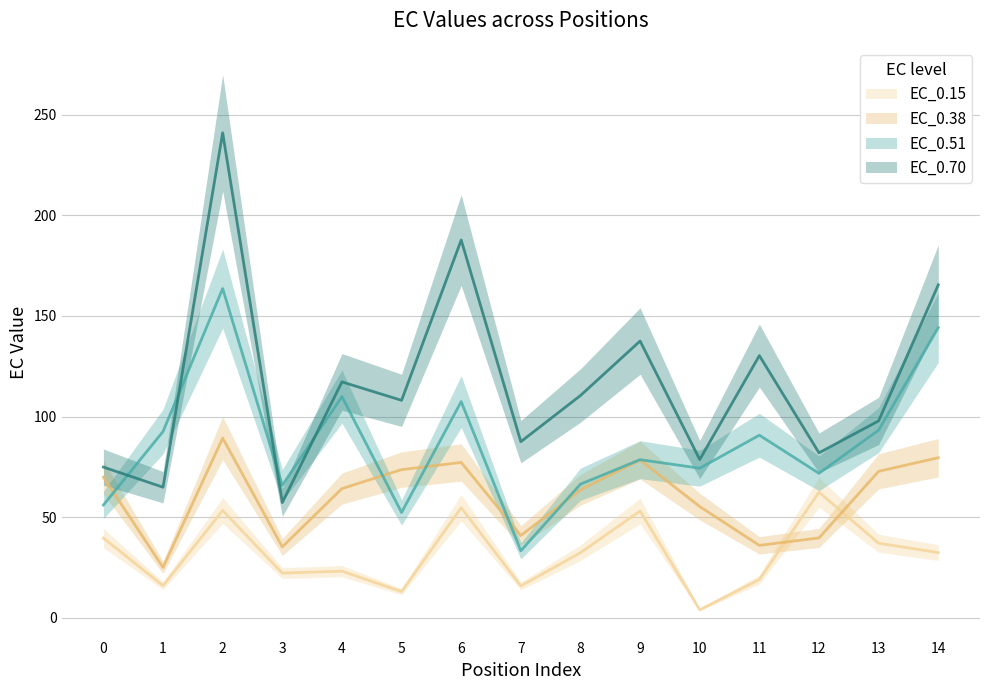

Rank the series by their average value, from lowest to highest.

EC_0.15, EC_0.38, EC_0.51, EC_0.70